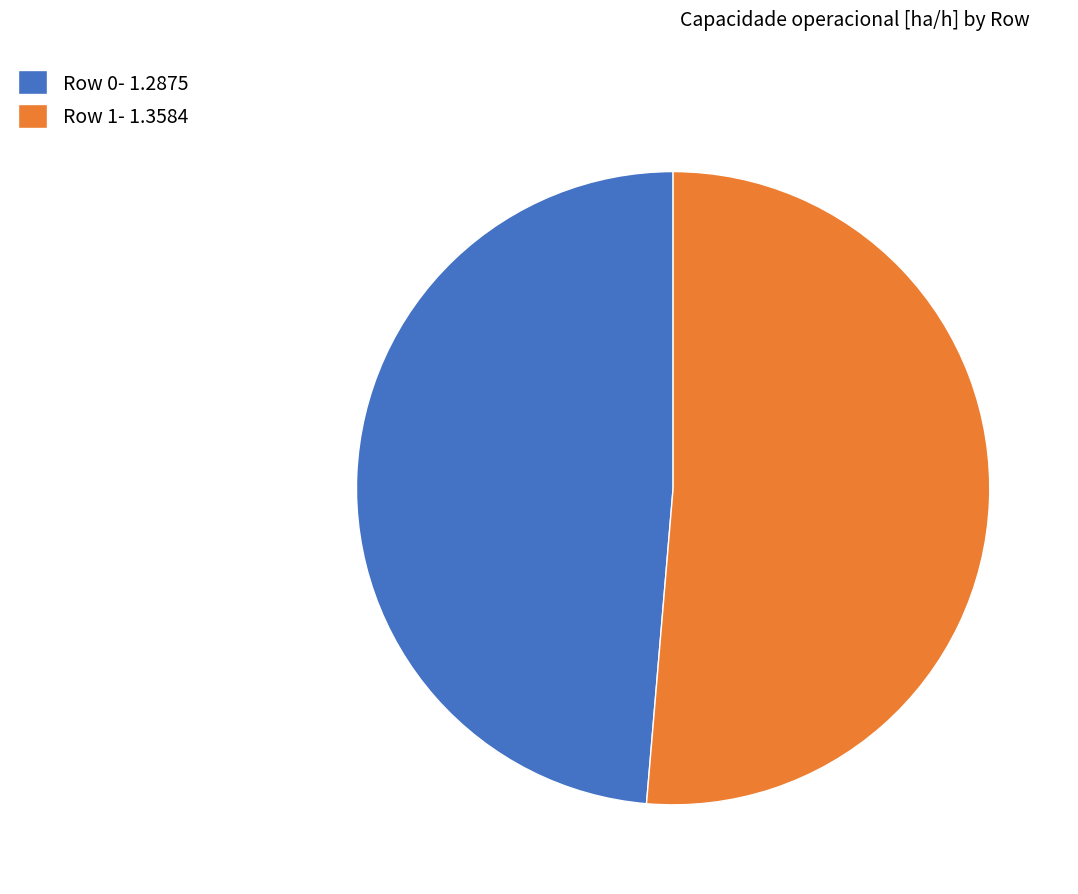

True or false: Row 0- 1.2875 accounts for 49% of the total.

True